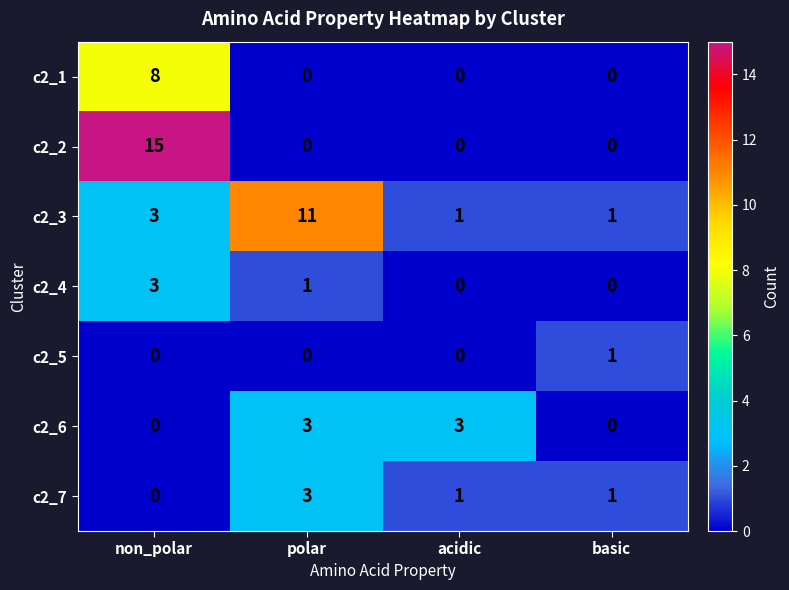

What is the greatest value displayed?

15